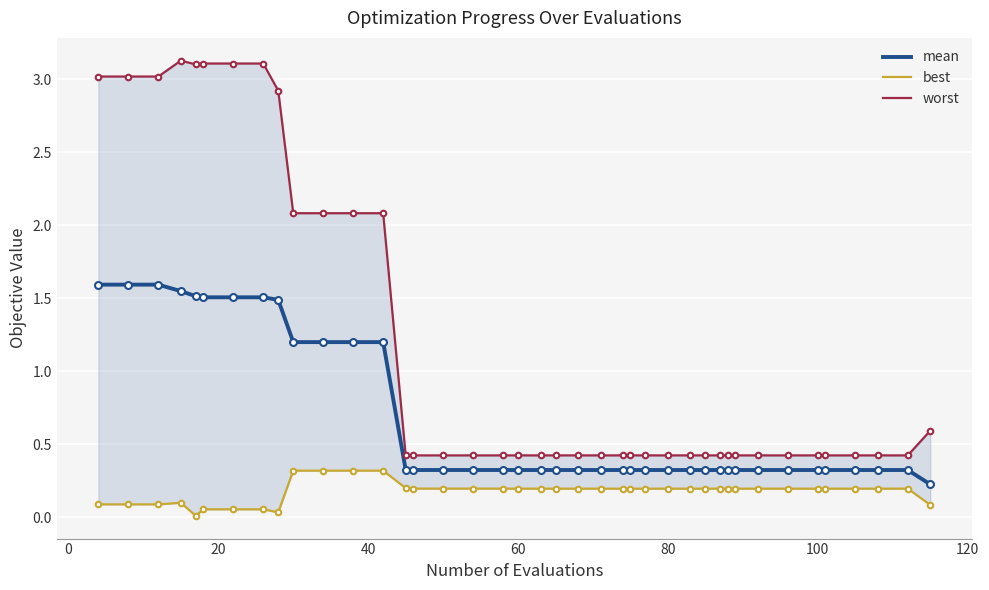

List the series in order of their peak value, lowest first.

best, mean, worst